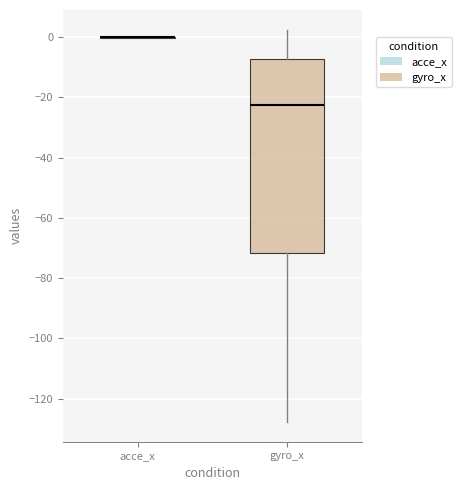

Reading left to right, transcribe this box plot: for each box, give where its median line is, the range the box spans, and where its two whiskers end, as read against the y-axis. The values are not printed on the chart, so give them approximately, as read against the axis.

acce_x: box collapsed to a line at 0, whiskers 0 to 0
gyro_x: median -22, box -72 to -8, whiskers -128 to 2